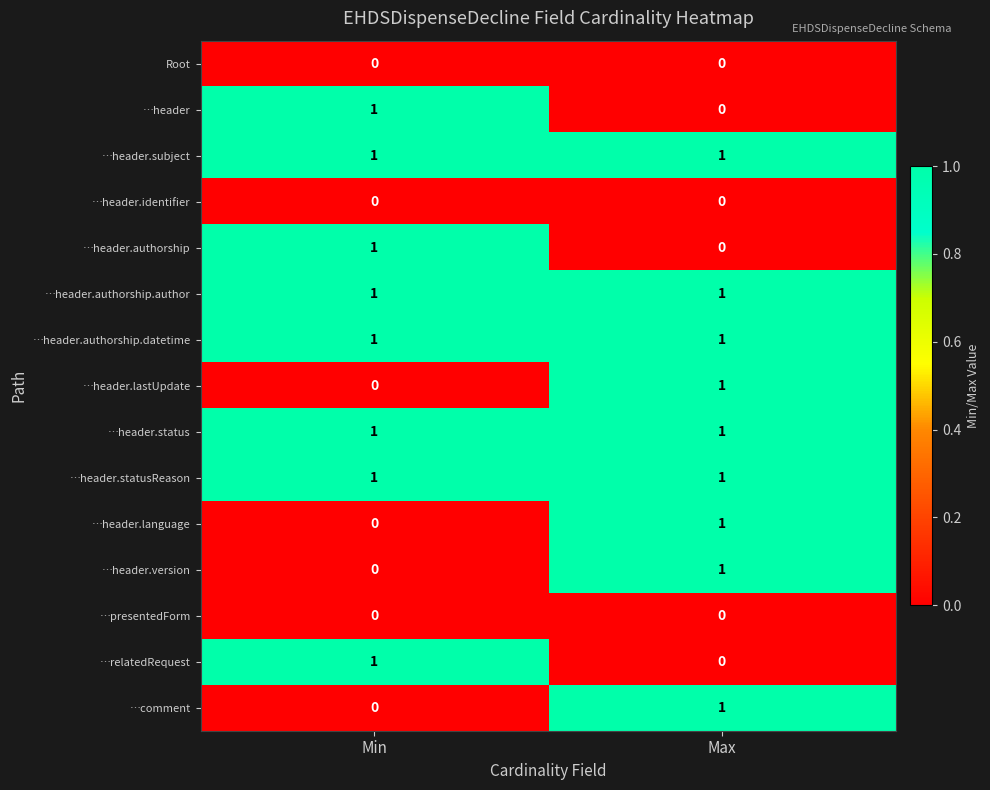

True or false: …header.lastUpdate has a value of 1 at Max.

True